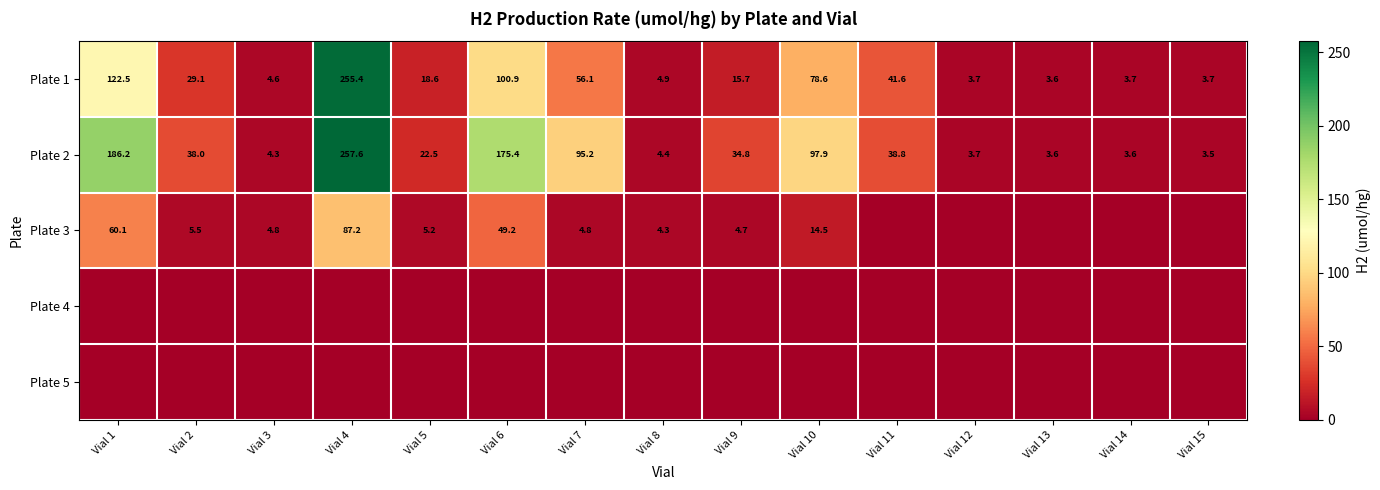

Which category has the highest value across all series?

Vial 4